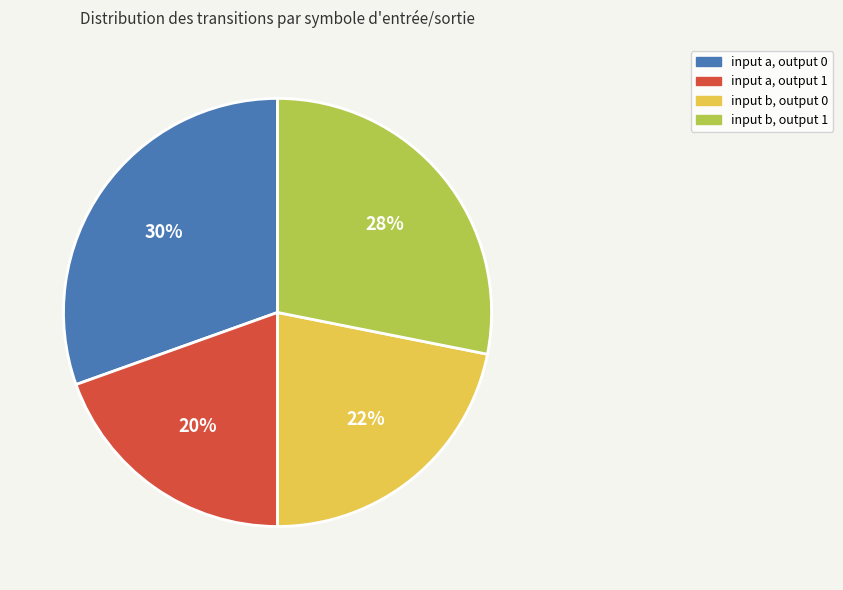

To the nearest percent, what percentage of the pie is input b, output 0?

22%